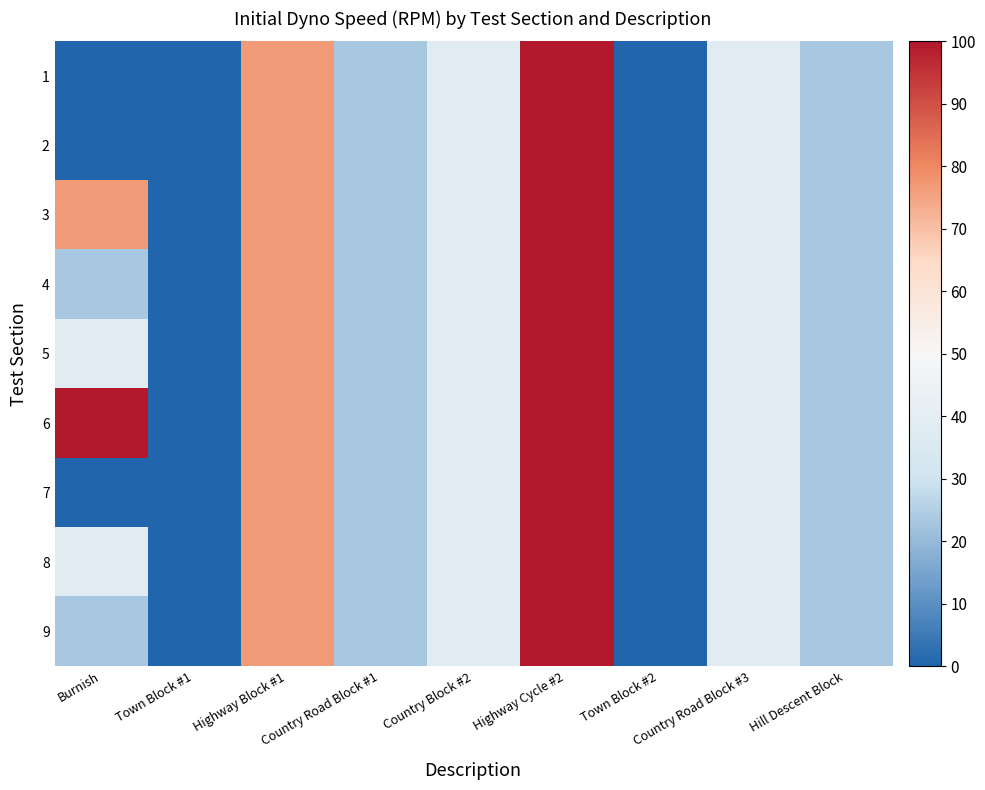

Reading left to right, extract all data points from this chart.

1: Burnish=0.0	Town Block #1=0.0	Highway Block #1=76.9	Country Road Block #1=23.1	Country Block #2=38.5	Highway Cycle #2=100.0	Town Block #2=0.0	Country Road Block #3=38.5	Hill Descent Block=23.1
2: Burnish=0.0	Town Block #1=0.0	Highway Block #1=76.9	Country Road Block #1=23.1	Country Block #2=38.5	Highway Cycle #2=100.0	Town Block #2=0.0	Country Road Block #3=38.5	Hill Descent Block=23.1
3: Burnish=76.9	Town Block #1=0.0	Highway Block #1=76.9	Country Road Block #1=23.1	Country Block #2=38.5	Highway Cycle #2=100.0	Town Block #2=0.0	Country Road Block #3=38.5	Hill Descent Block=23.1
4: Burnish=23.1	Town Block #1=0.0	Highway Block #1=76.9	Country Road Block #1=23.1	Country Block #2=38.5	Highway Cycle #2=100.0	Town Block #2=0.0	Country Road Block #3=38.5	Hill Descent Block=23.1
5: Burnish=38.5	Town Block #1=0.0	Highway Block #1=76.9	Country Road Block #1=23.1	Country Block #2=38.5	Highway Cycle #2=100.0	Town Block #2=0.0	Country Road Block #3=38.5	Hill Descent Block=23.1
6: Burnish=100.0	Town Block #1=0.0	Highway Block #1=76.9	Country Road Block #1=23.1	Country Block #2=38.5	Highway Cycle #2=100.0	Town Block #2=0.0	Country Road Block #3=38.5	Hill Descent Block=23.1
7: Burnish=0.0	Town Block #1=0.0	Highway Block #1=76.9	Country Road Block #1=23.1	Country Block #2=38.5	Highway Cycle #2=100.0	Town Block #2=0.0	Country Road Block #3=38.5	Hill Descent Block=23.1
8: Burnish=38.5	Town Block #1=0.0	Highway Block #1=76.9	Country Road Block #1=23.1	Country Block #2=38.5	Highway Cycle #2=100.0	Town Block #2=0.0	Country Road Block #3=38.5	Hill Descent Block=23.1
9: Burnish=23.1	Town Block #1=0.0	Highway Block #1=76.9	Country Road Block #1=23.1	Country Block #2=38.5	Highway Cycle #2=100.0	Town Block #2=0.0	Country Road Block #3=38.5	Hill Descent Block=23.1